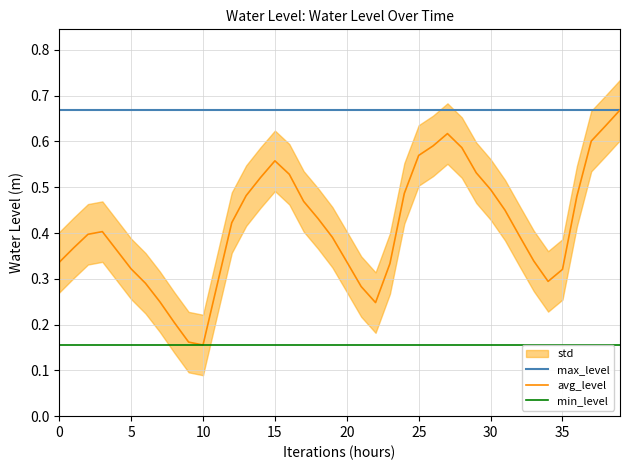

True or false: max_level and min_level cross at least once.

False